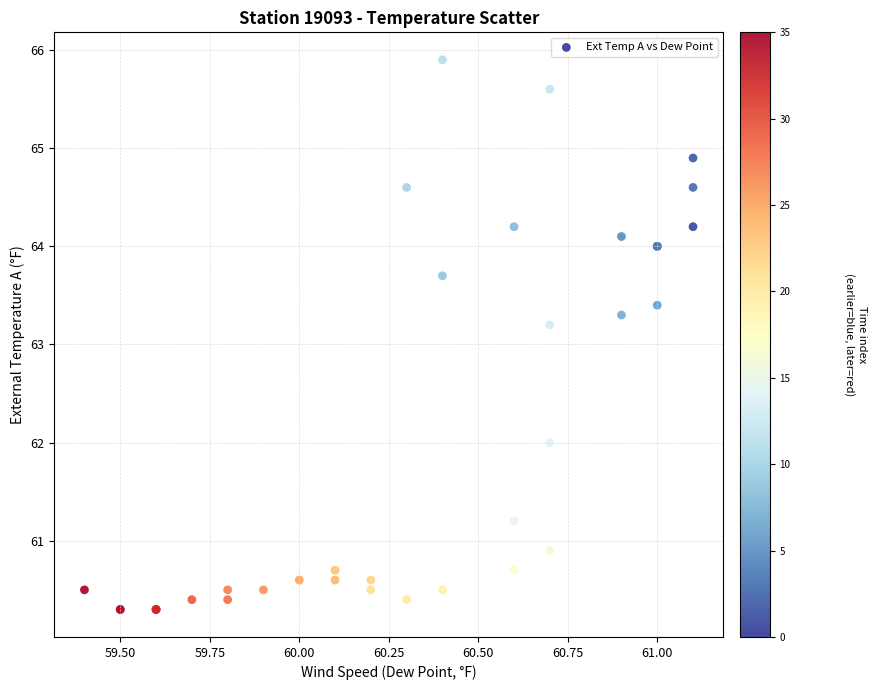

What Y value in the scatter plot is closest to 63?

63.2